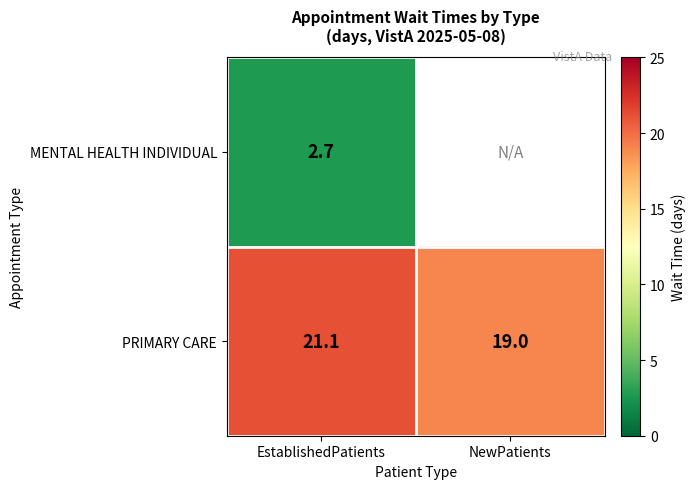

Is it true that PRIMARY CARE equals 19.0 at NewPatients?

True